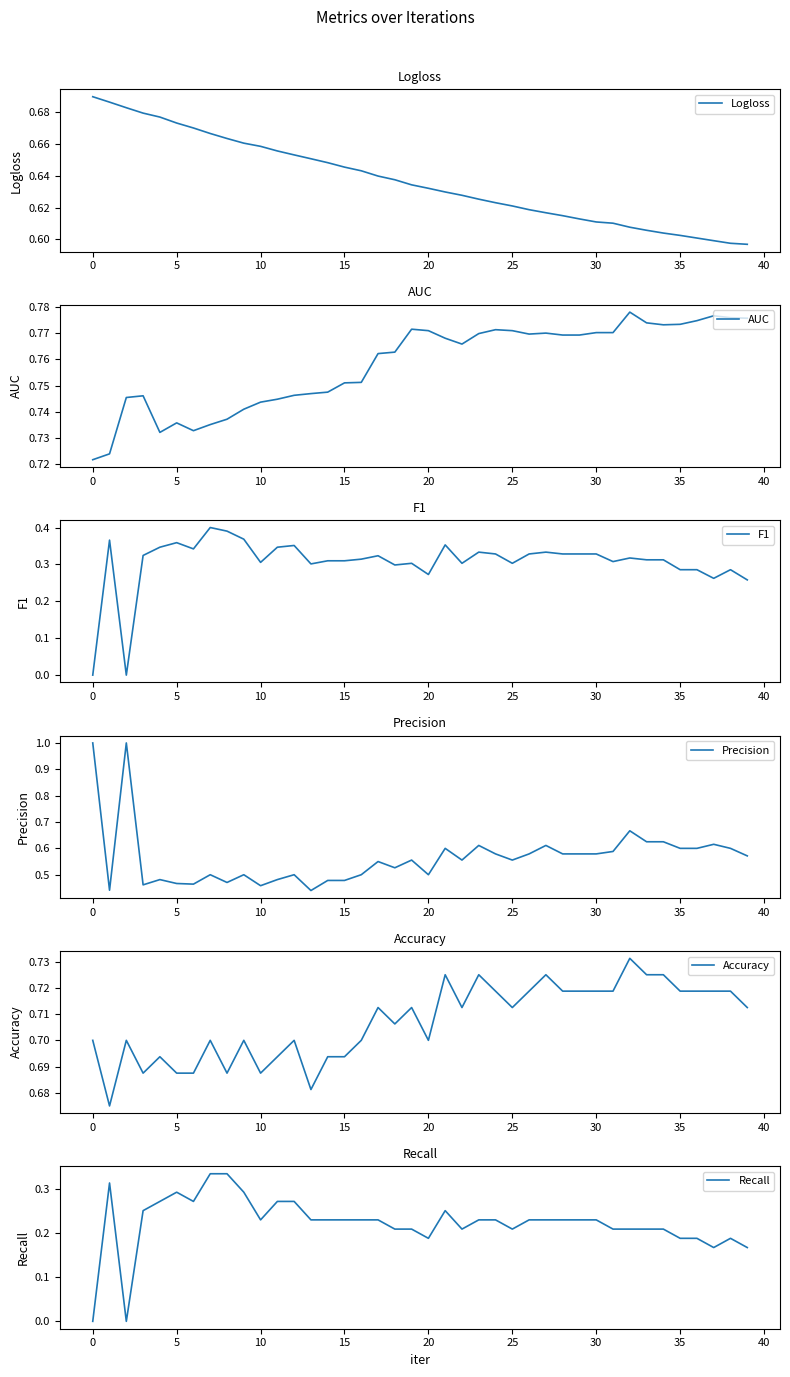

How many lines are shown in the chart?

6